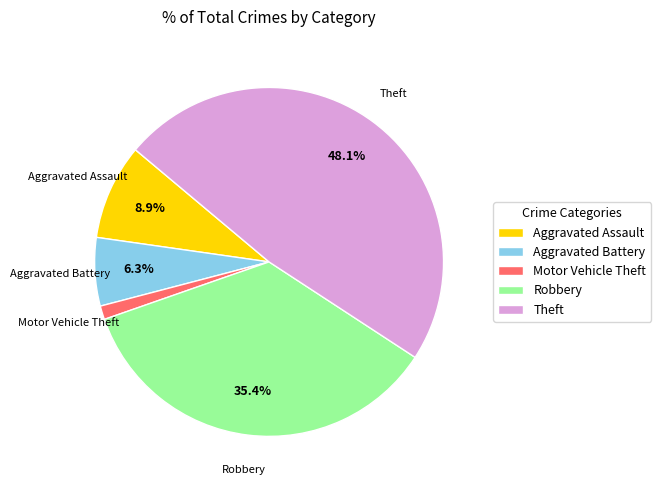

Is it true that Theft is 54% of the pie?

False